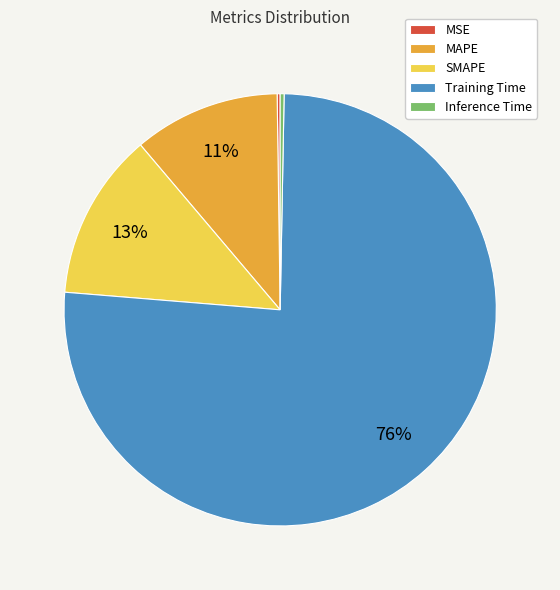

Between MAPE and Training Time, which is larger?

Training Time